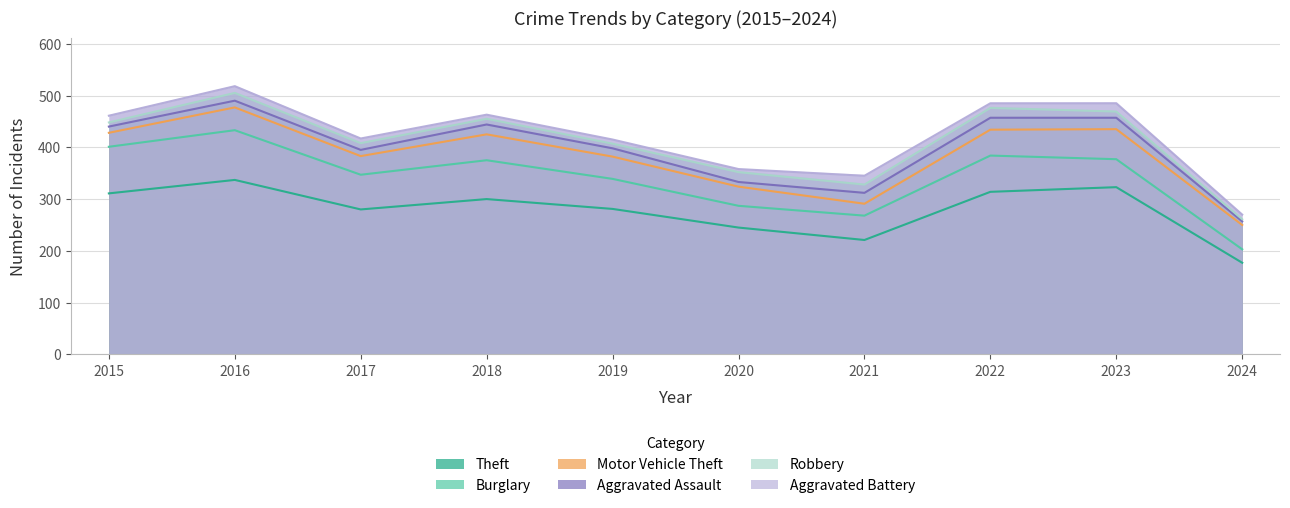

Reading left to right, what are all the values shown in this chart?

Theft: 2015=311	2016=337	2017=280	2018=300	2019=281	2020=245	2021=221	2022=314	2023=323	2024=177
Burglary: 2015=90	2016=96	2017=67	2018=75	2019=58	2020=42	2021=47	2022=70	2023=54	2024=26
Motor Vehicle Theft: 2015=27	2016=44	2017=36	2018=50	2019=43	2020=37	2021=23	2022=50	2023=58	2024=47
Aggravated Assault: 2015=12	2016=13	2017=12	2018=19	2019=16	2020=9	2021=21	2022=23	2023=22	2024=7
Robbery: 2015=8	2016=15	2017=13	2018=11	2019=9	2020=19	2021=16	2022=19	2023=12	2024=4
Aggravated Battery: 2015=13	2016=13	2017=9	2018=8	2019=8	2020=6	2021=17	2022=9	2023=16	2024=9